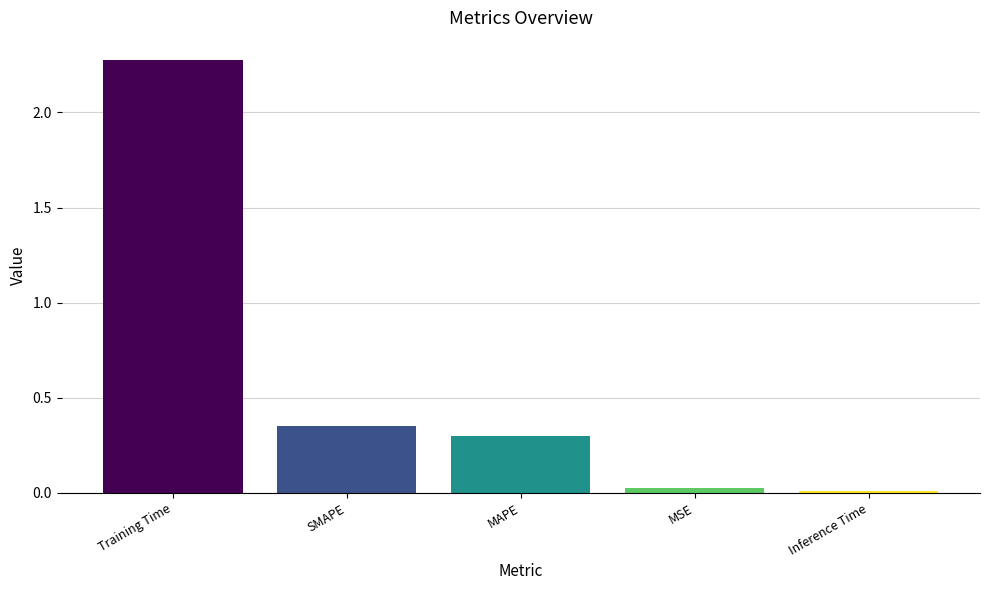

The value at SMAPE is 0.3. True or false?

True